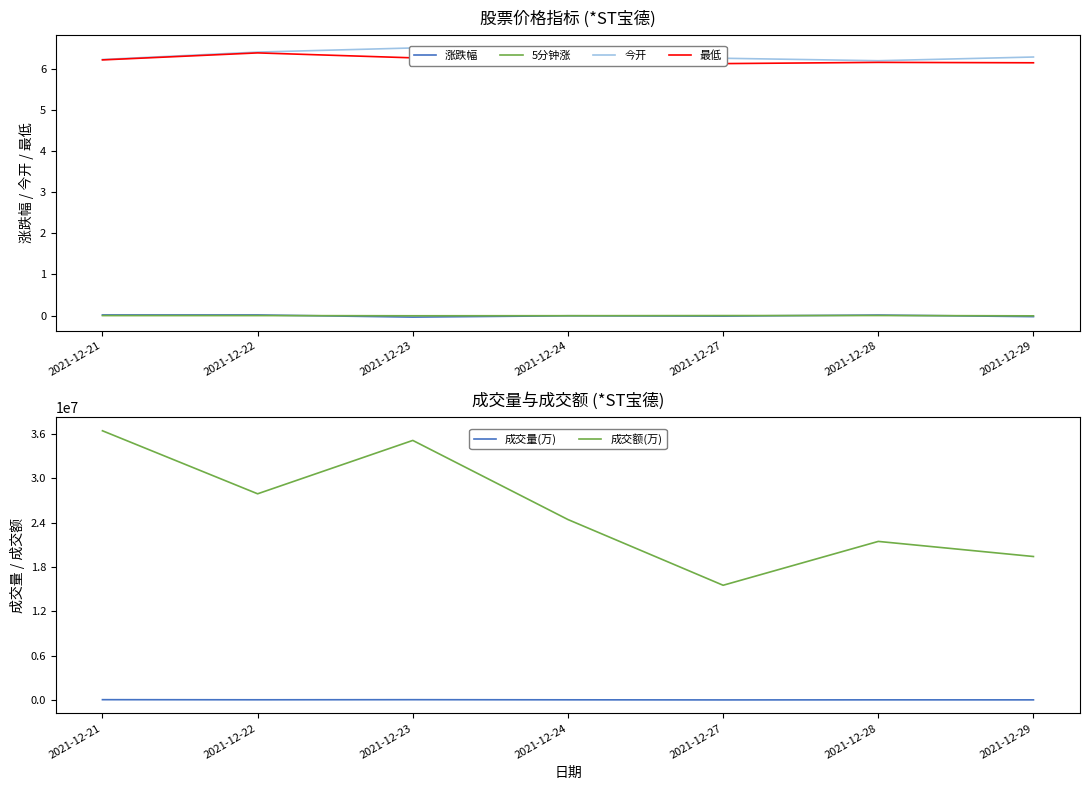

Where does the 成交量(万) series first go above 39303?

2021-12-21